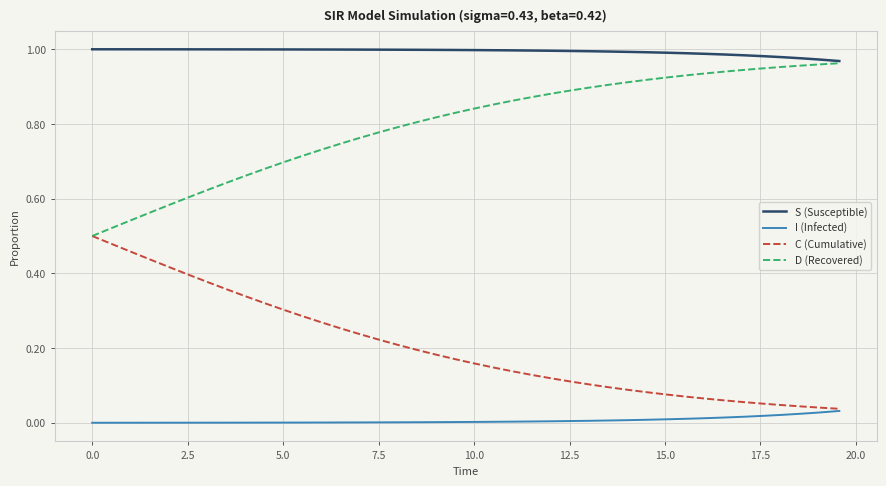

True or false: C (Cumulative) and S (Susceptible) intersect in this chart.

False